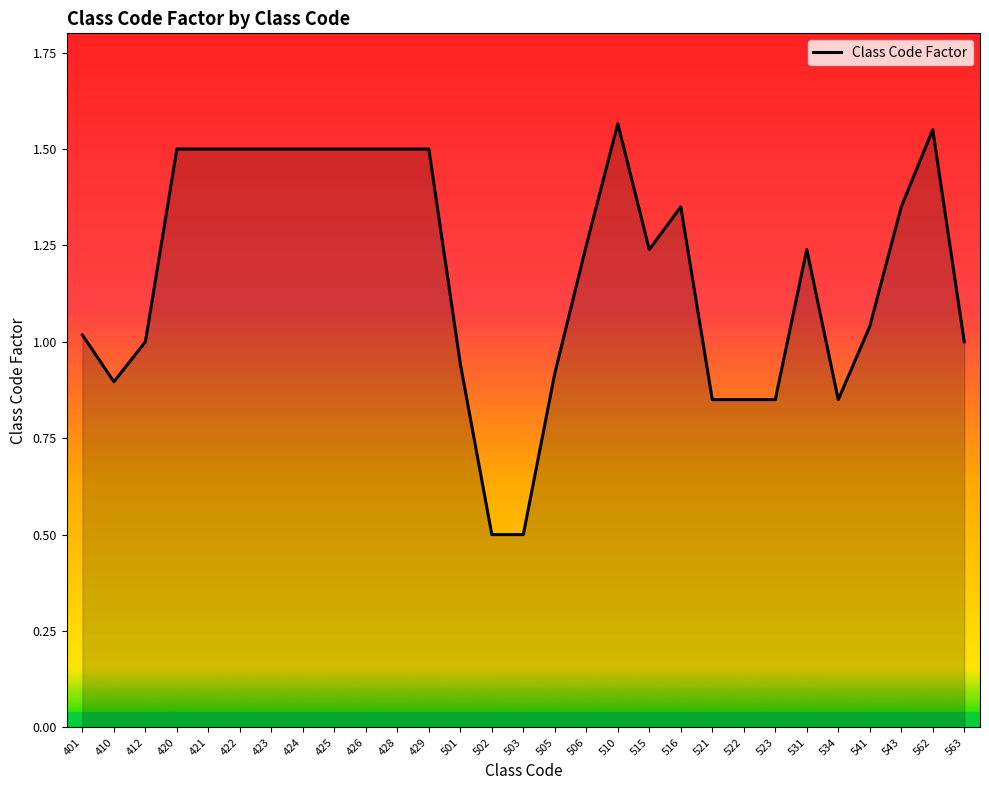

Between 506 and 429, which is larger?

429